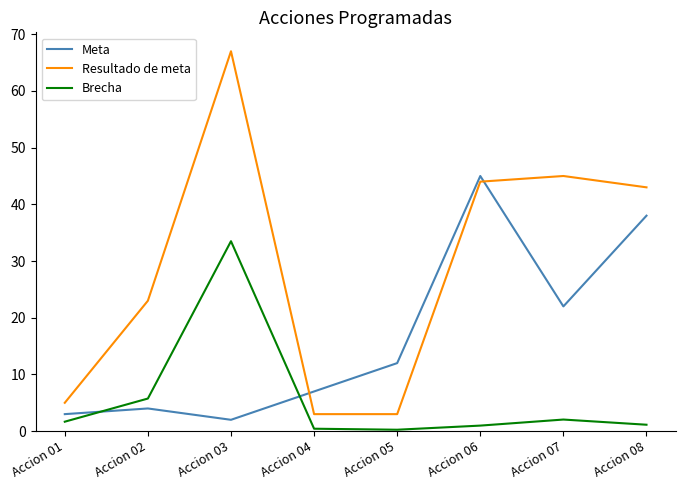

What is the total value across all series at Accion 01?

9.7